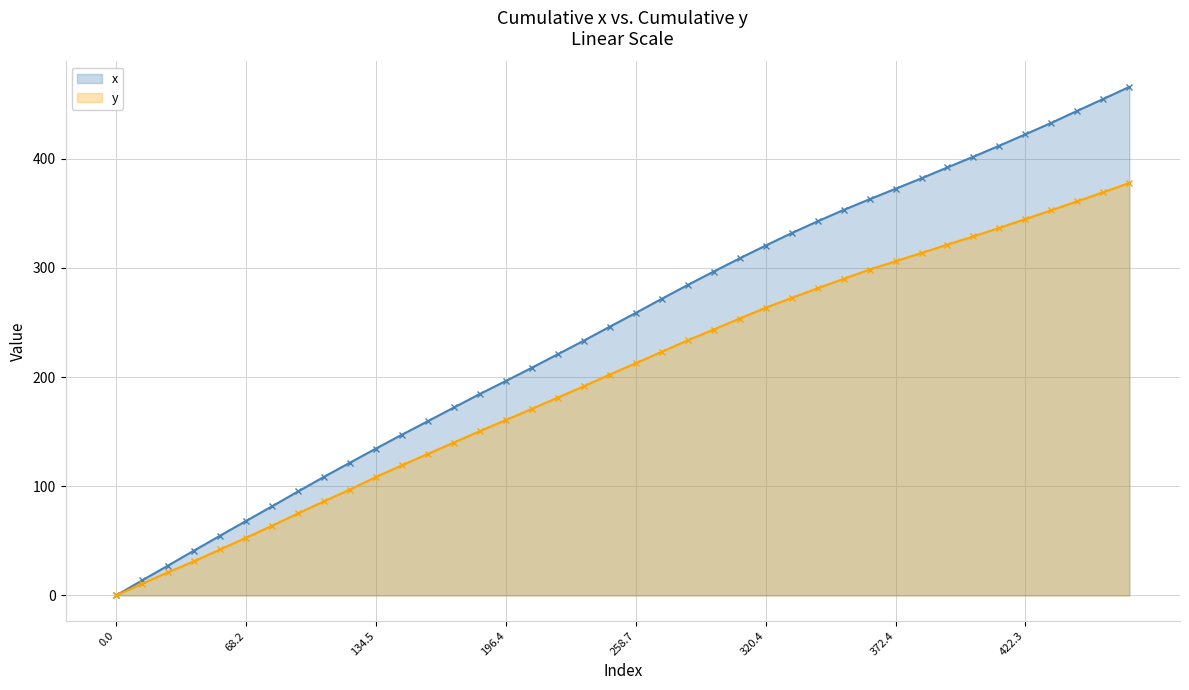

What is the label of the 17th point from the right?

23